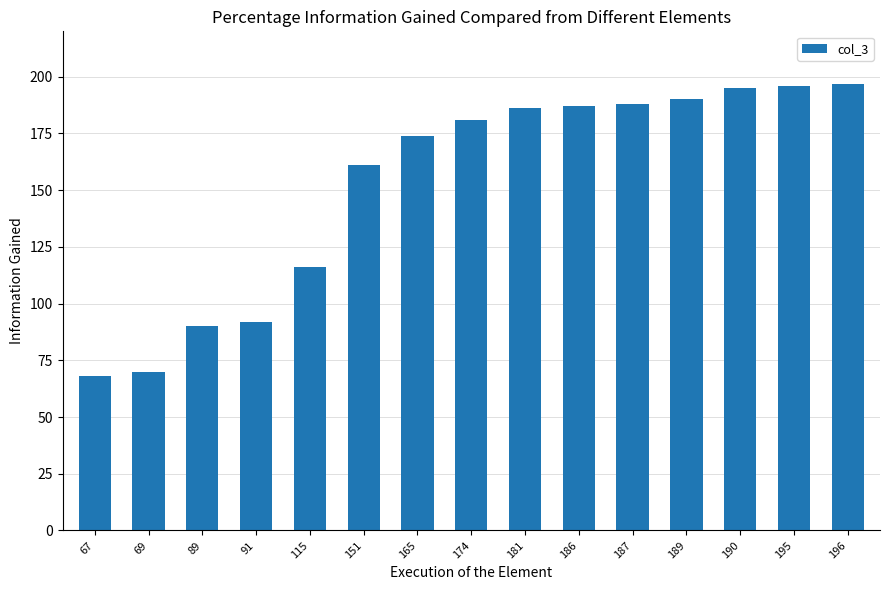

Reading left to right, list all the values displayed in this chart.

67=68	69=70	89=90	91=92	115=116	151=161	165=174	174=181	181=186	186=187	187=188	189=190	190=195	195=196	196=197